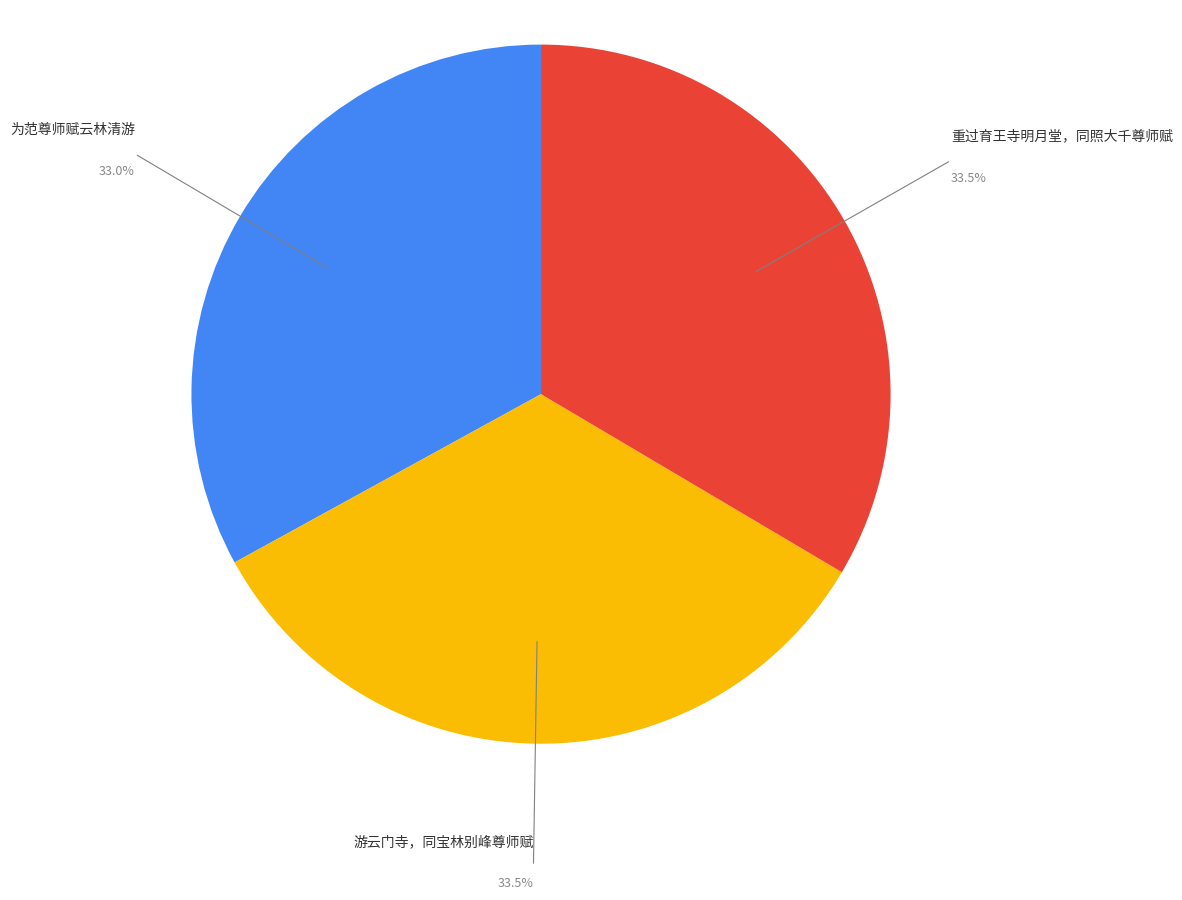

Count the number of slices in the pie.

3